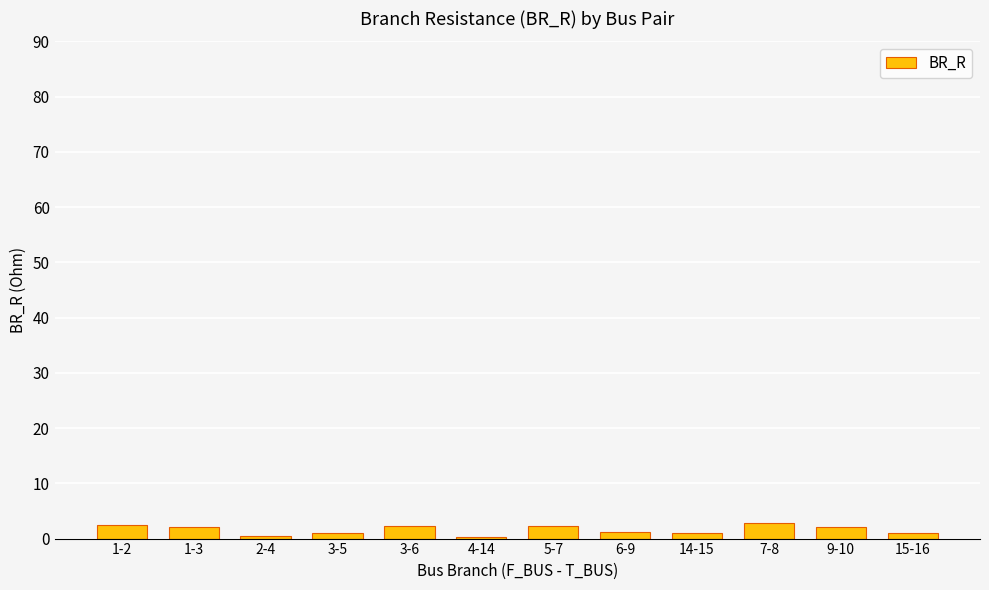

True or false: the data shows 0.5 at 2-4.

True